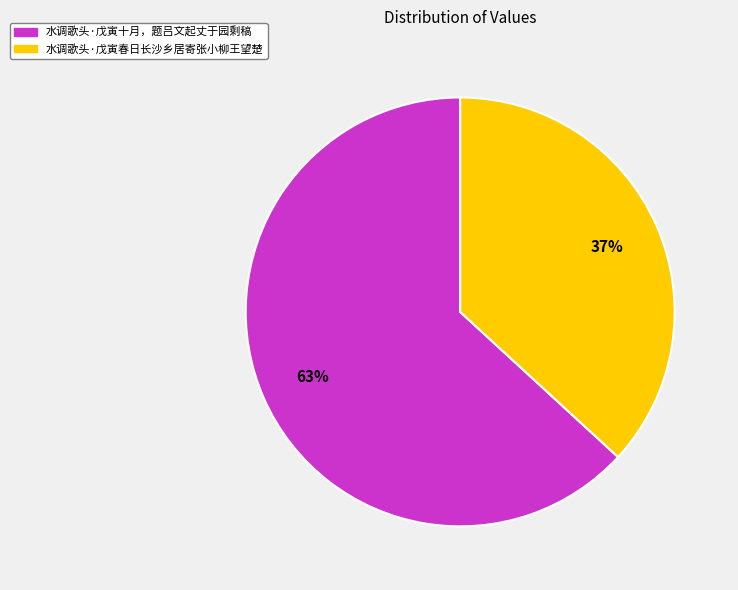

The 水调歌头·戊寅春日长沙乡居寄张小柳王望楚 slice represents 37% of the pie. True or false?

True